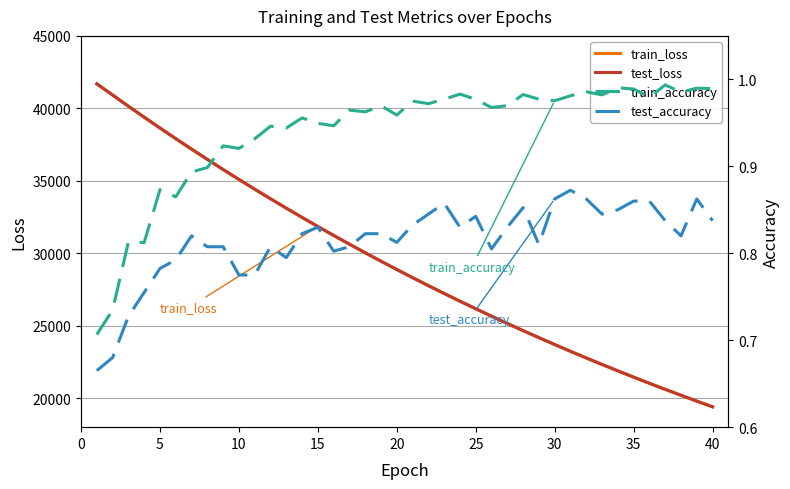

What is the maximum value for test_loss?

41693.1